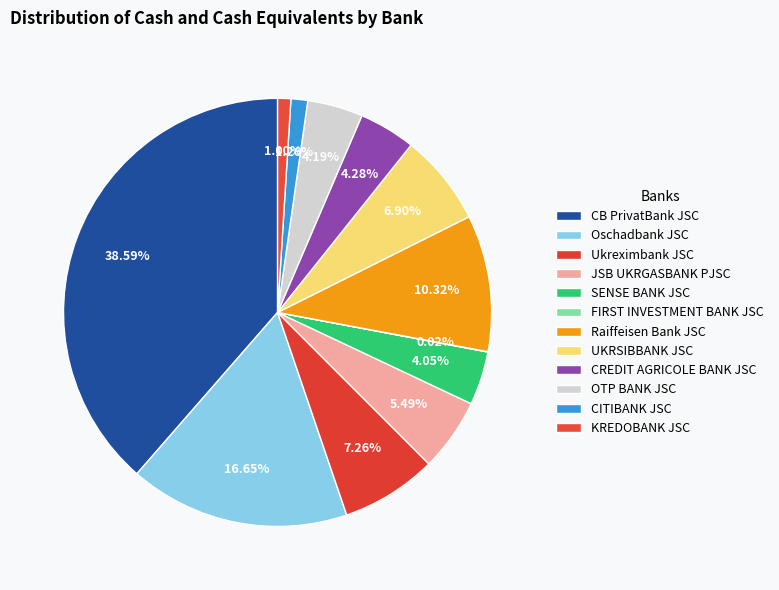

Is Oschadbank JSC the majority of the pie?

No